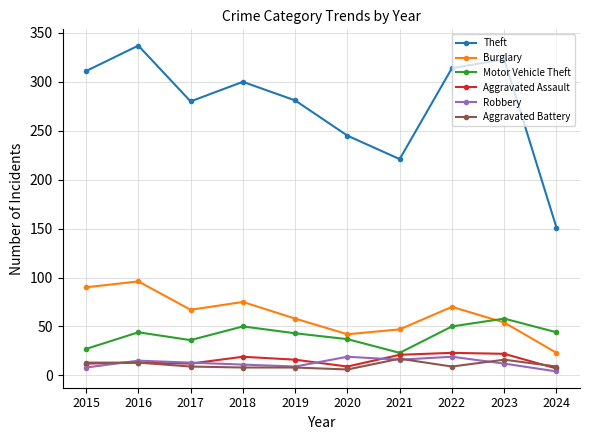

Is it true that Theft equals 223 at 2023?

False